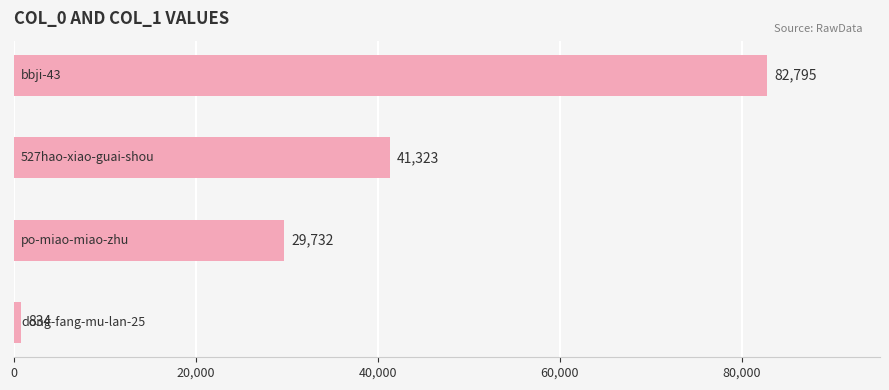

What is the value of the 3rd bar from the top?

29732